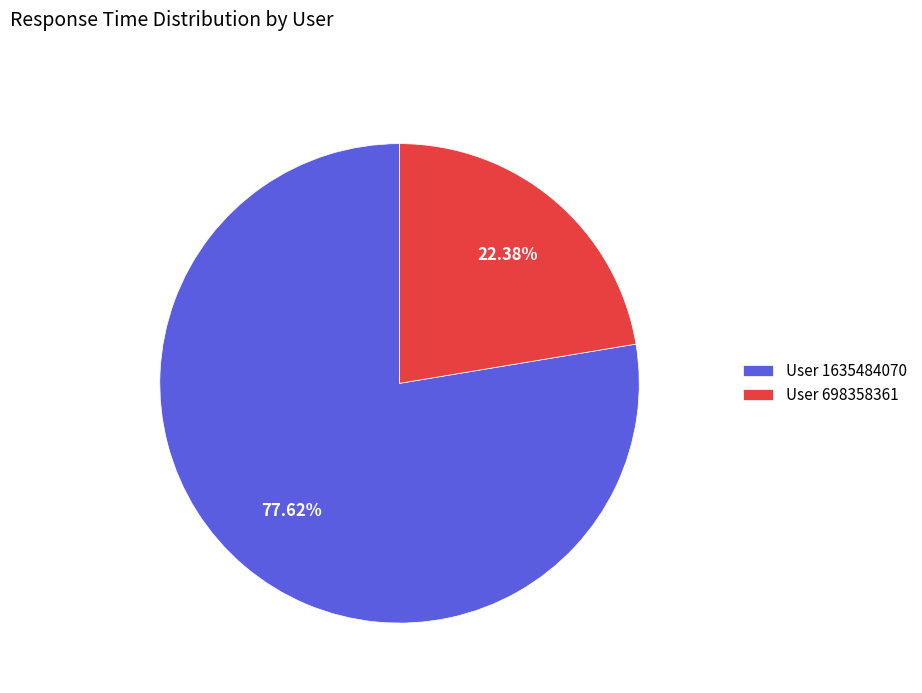

Which slice is the smallest?

User 698358361